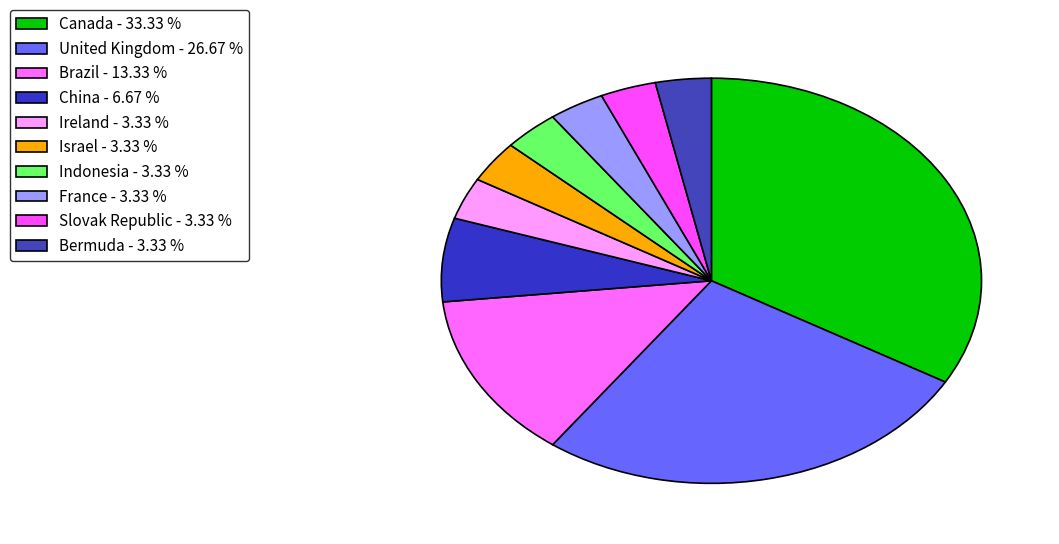

Does Canada account for over 50% of the chart?

No